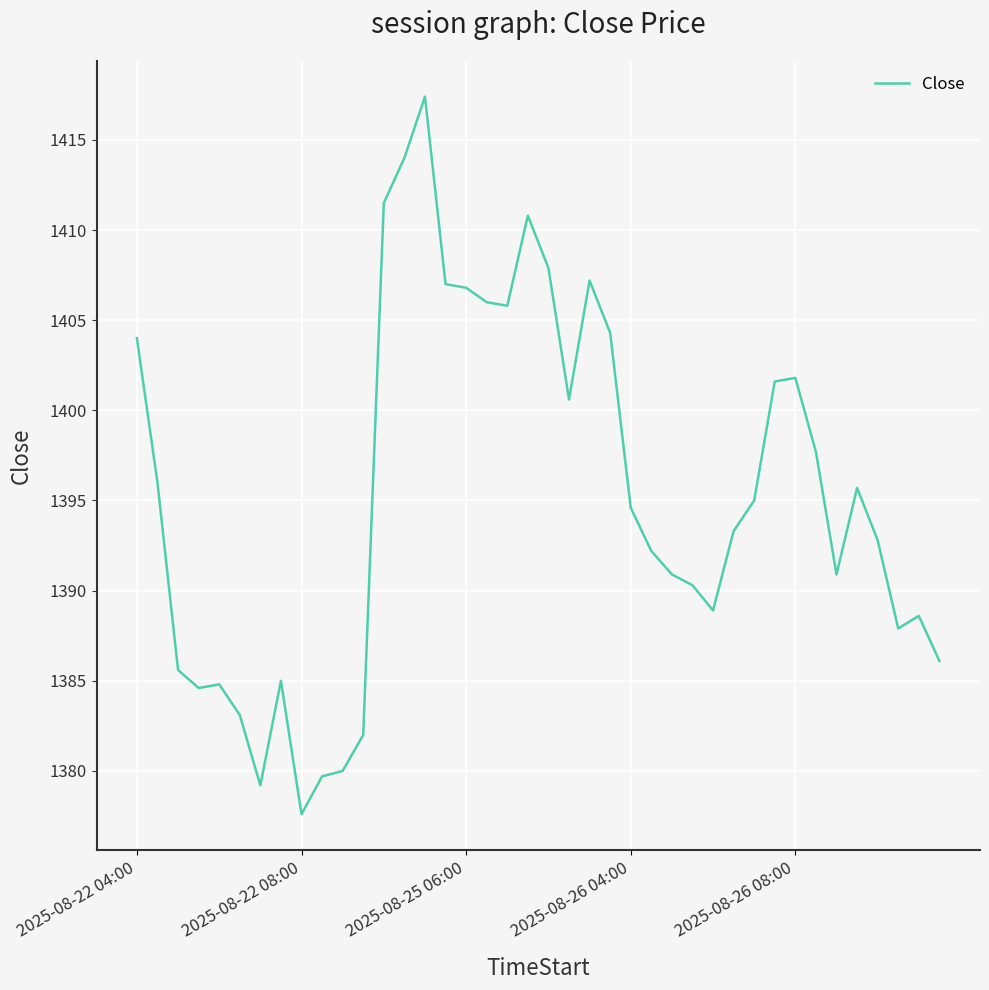

What is the smallest value displayed?

1377.6